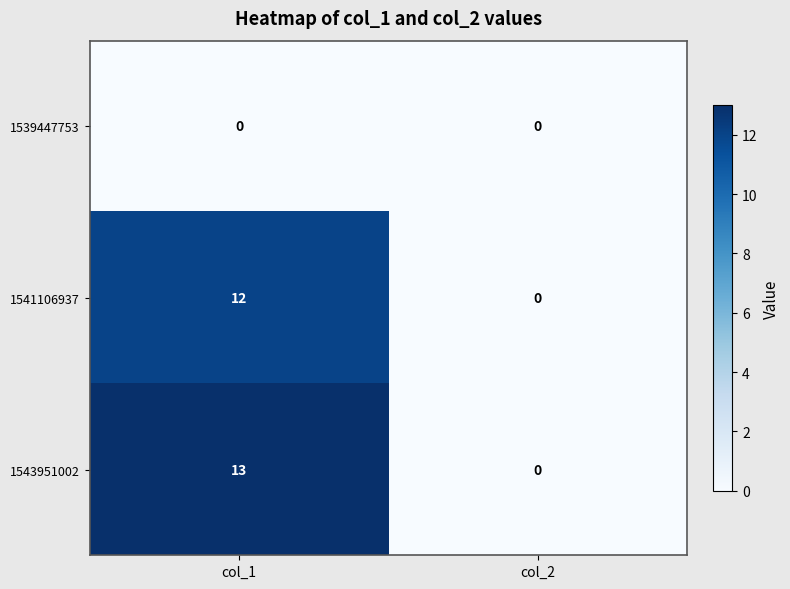

What is the difference between the maximum and minimum values in the 1543951002 series?

13